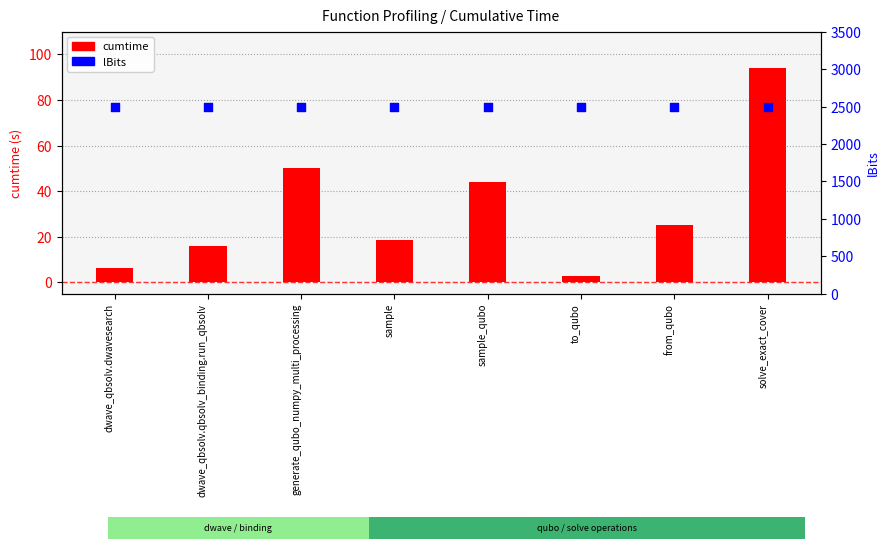

Which series has the largest Y range (max minus min)?

cumtime